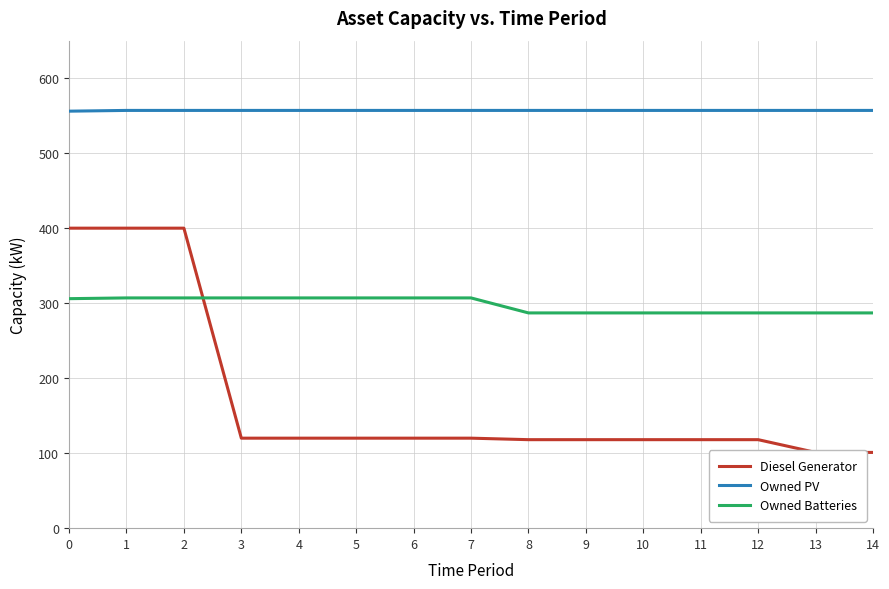

The Owned PV series shows 349 at 6. True or false?

False